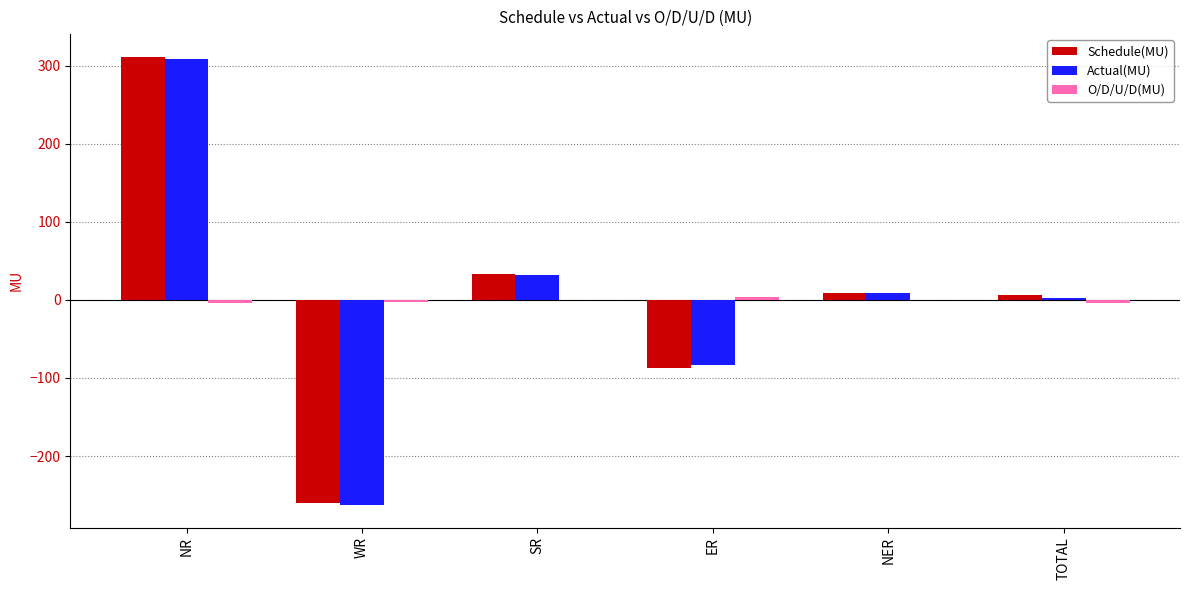

At which category is the sum across all series the highest?

NR